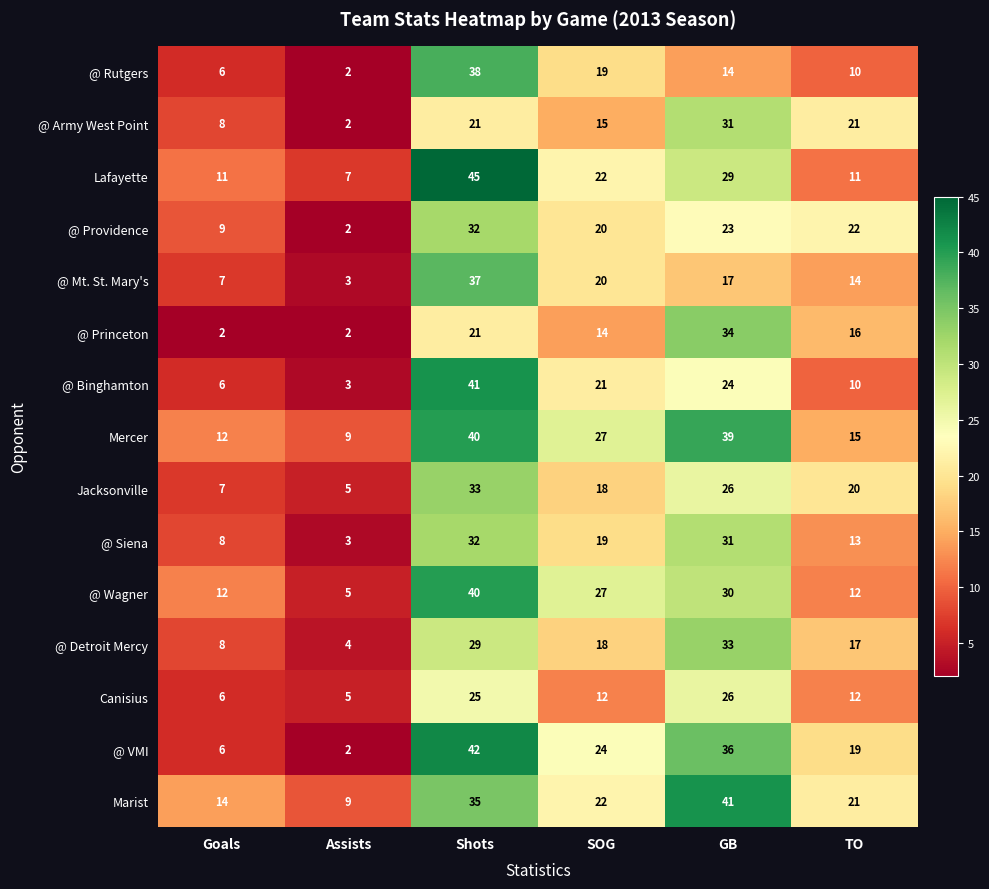

Between GB and TO, which series saw the biggest shift?

Mercer